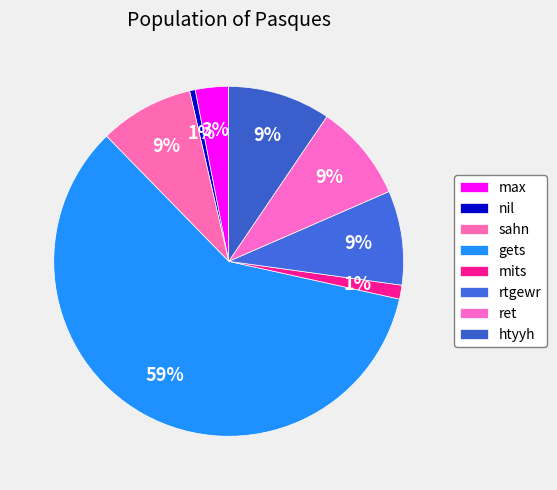

Combined, do mits and max account for over 50%?

No